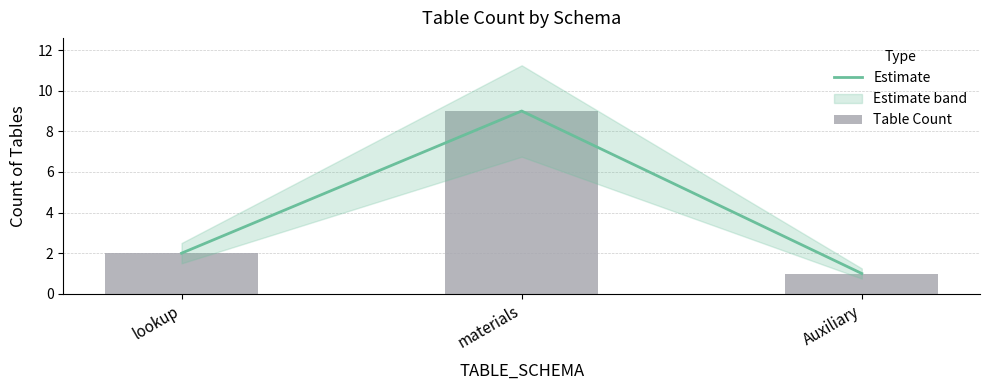

The value of Table Count at lookup is 2. True or false?

True